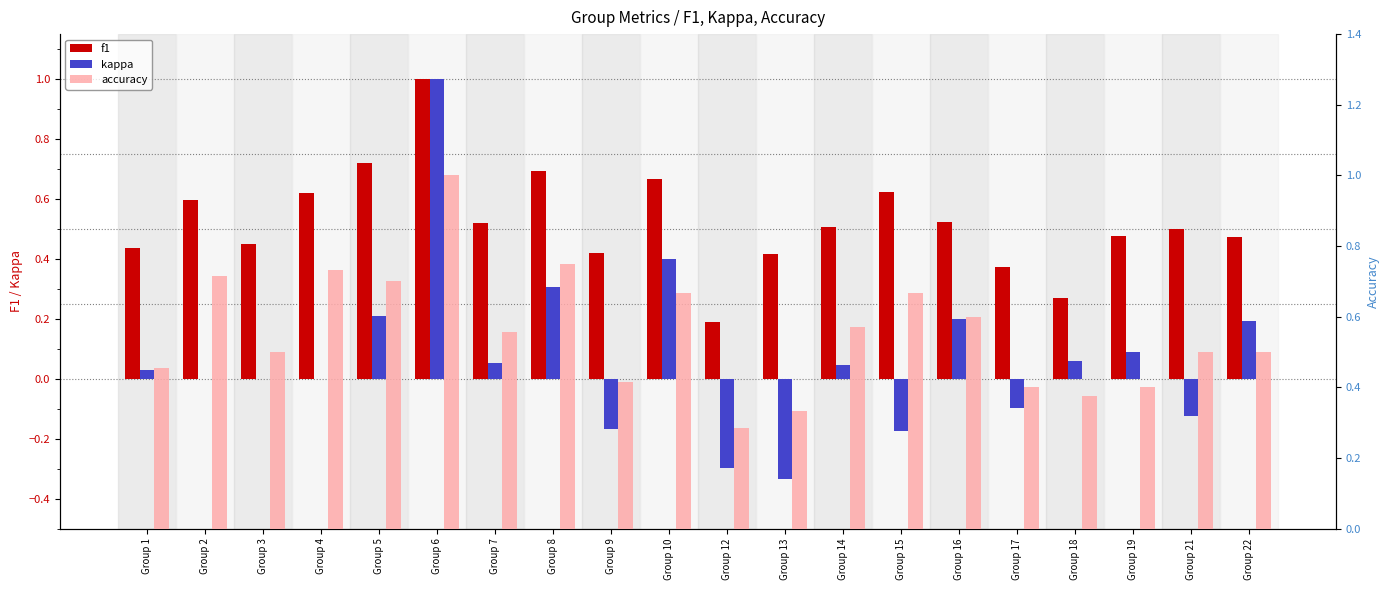

How many data points in kappa are less than 0?

6